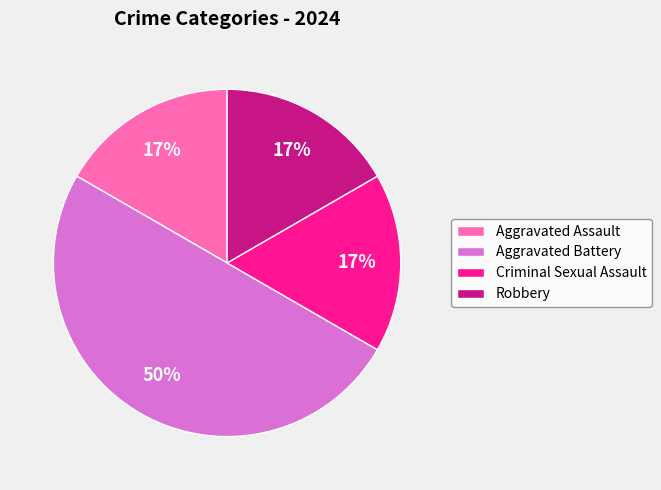

To the nearest percent, what is the average slice percentage?

25%